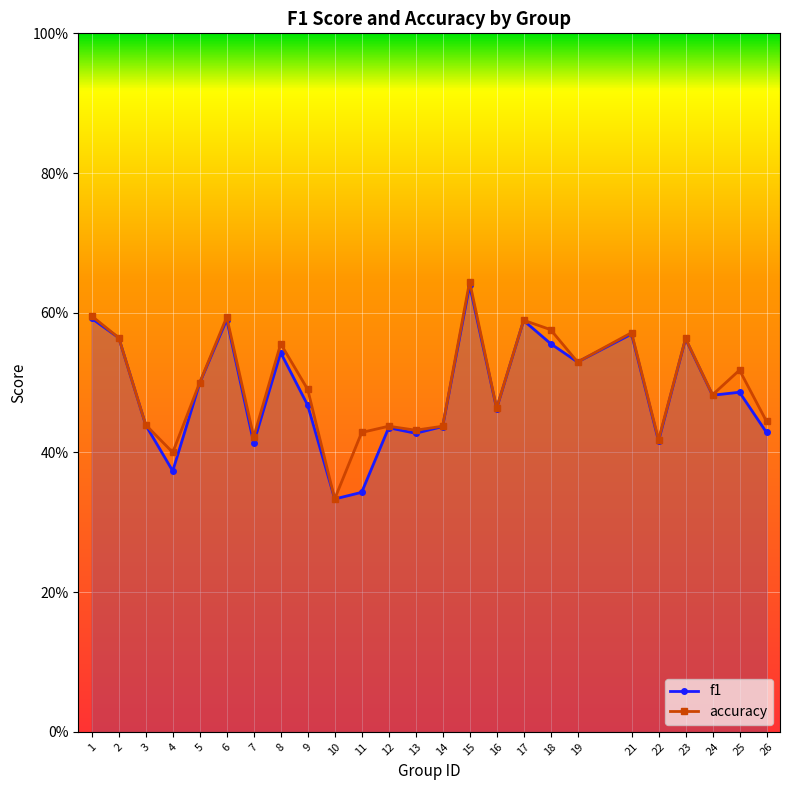

True or false: accuracy and f1 intersect in this chart.

False